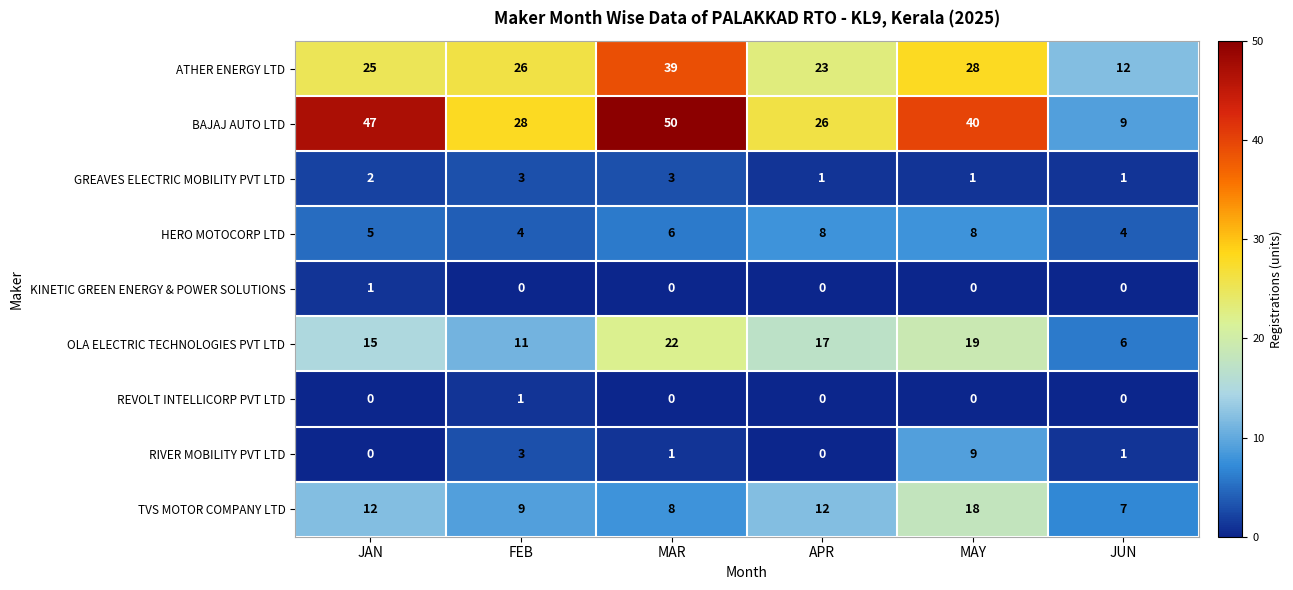

At which label does BAJAJ AUTO LTD first exceed 40?

JAN